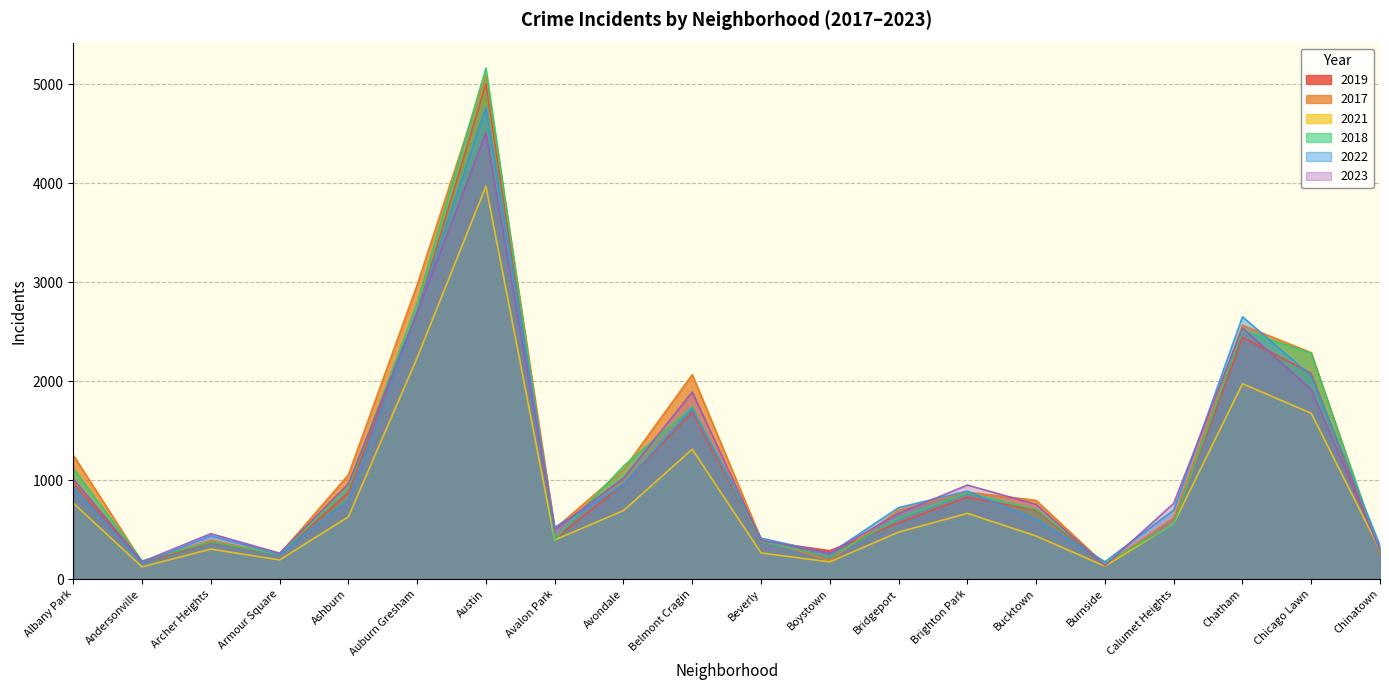

Is the value of 2022 at Calumet Heights greater than the value of 2017 at Andersonville?

Yes